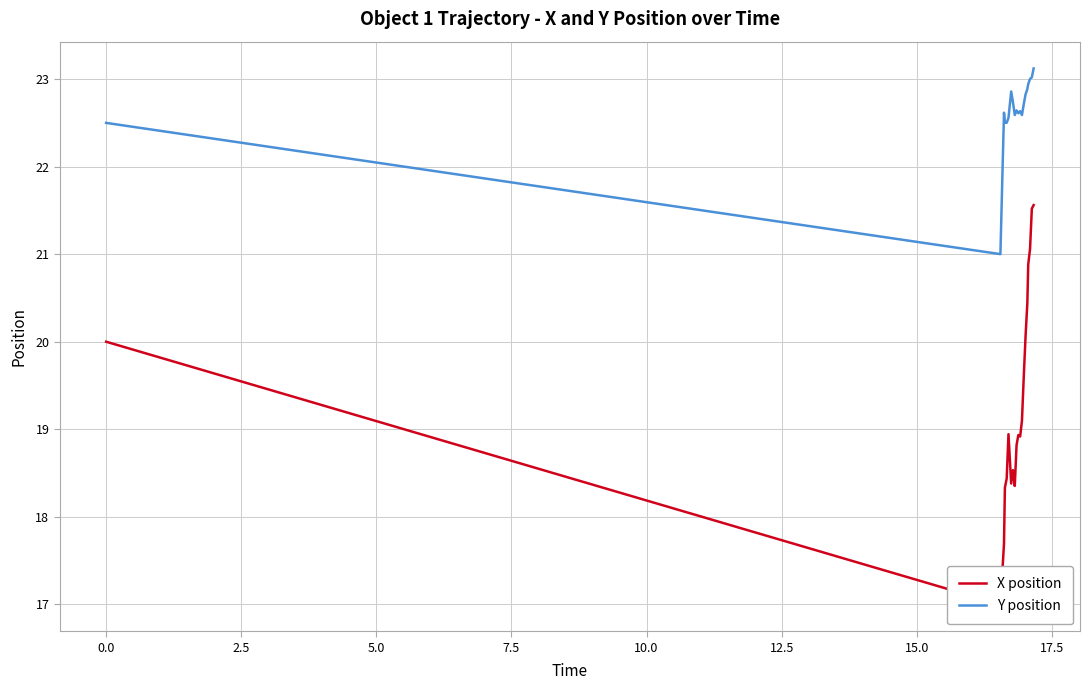

What is the highest value of the Y position series?

23.1